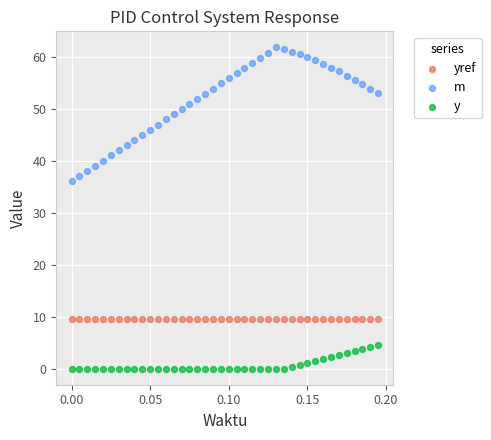

Across all series, what Y value is closest to 30?

36.1